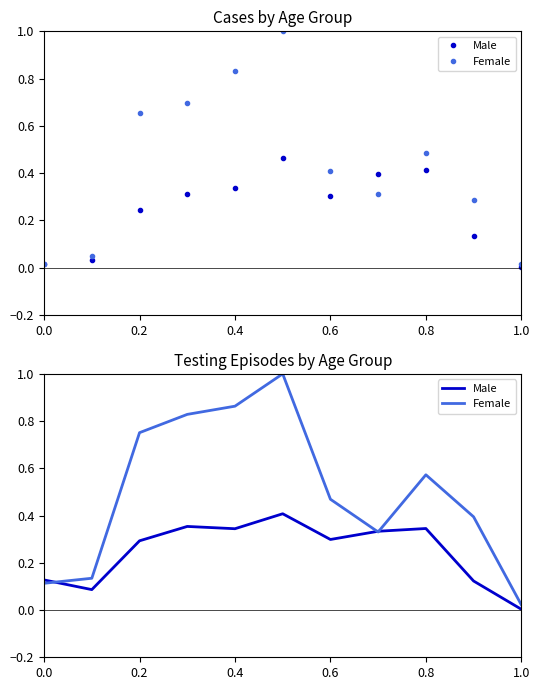

At which label is Male closest to 0?

1.0